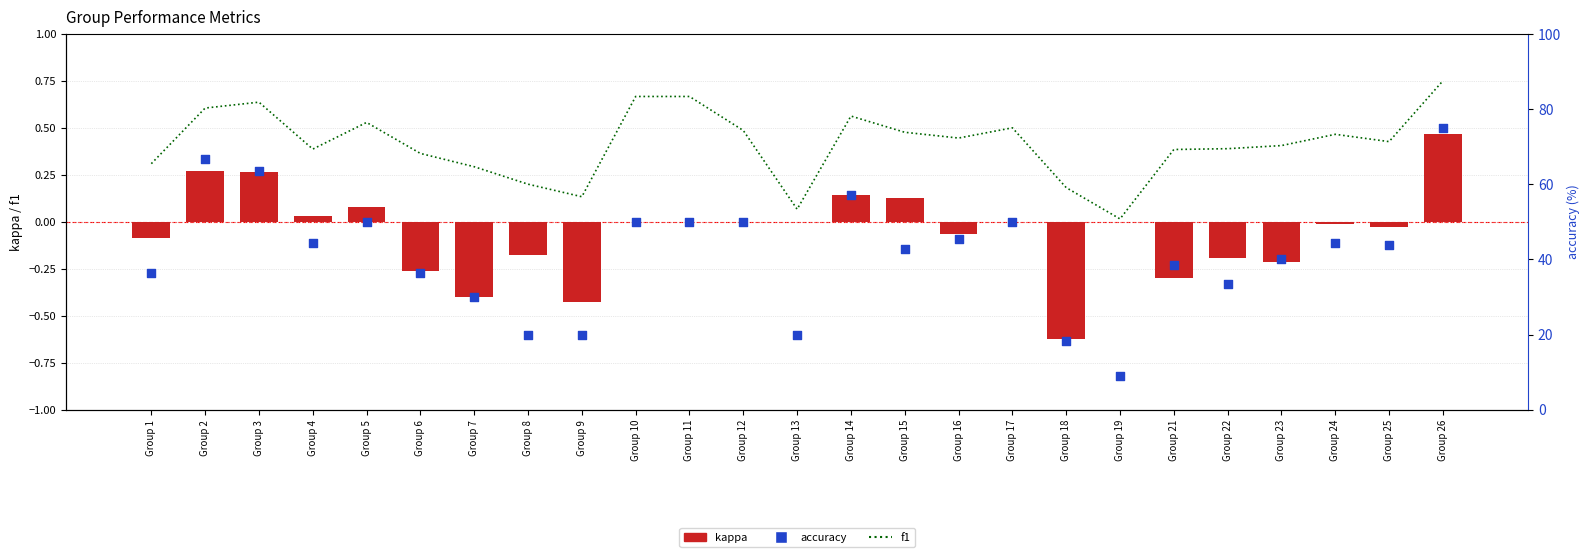

Is the value of kappa at Group 11 greater than the value of accuracy at Group 24?

No